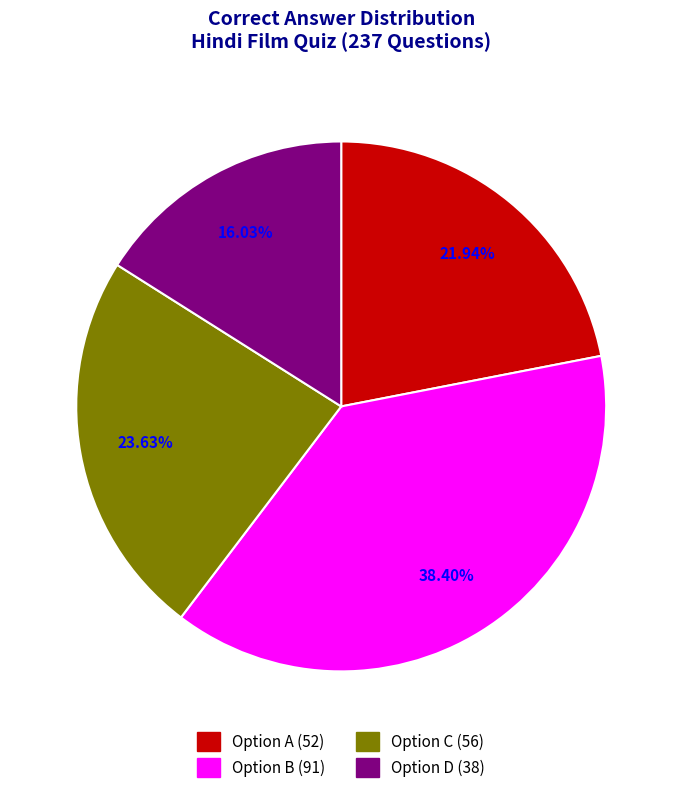

To the nearest percent, what is the average slice percentage?

25%